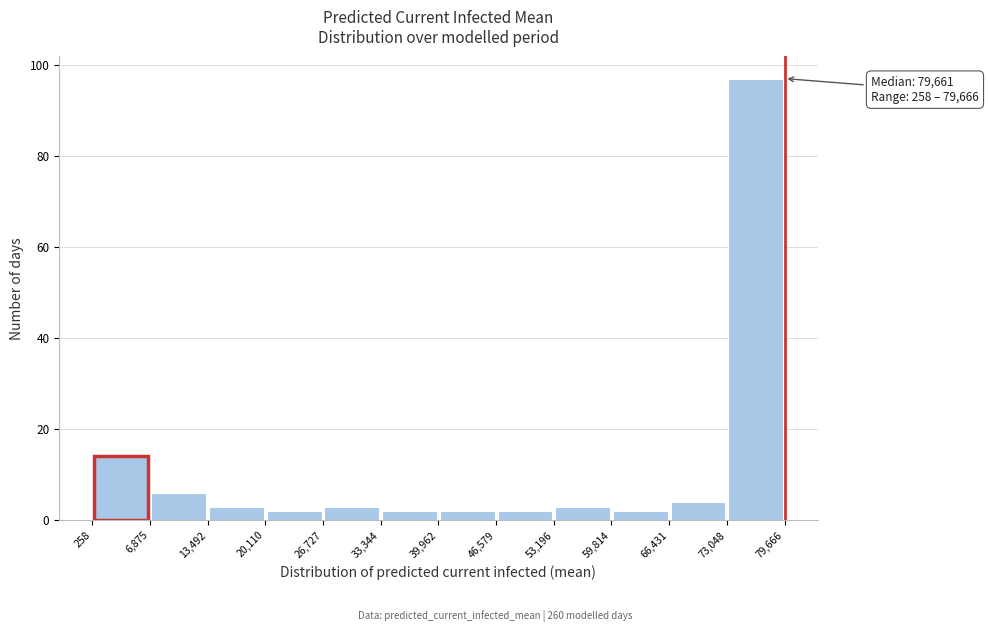

Over which range of the x-axis is the bar tallest?

73,048 to 79,666